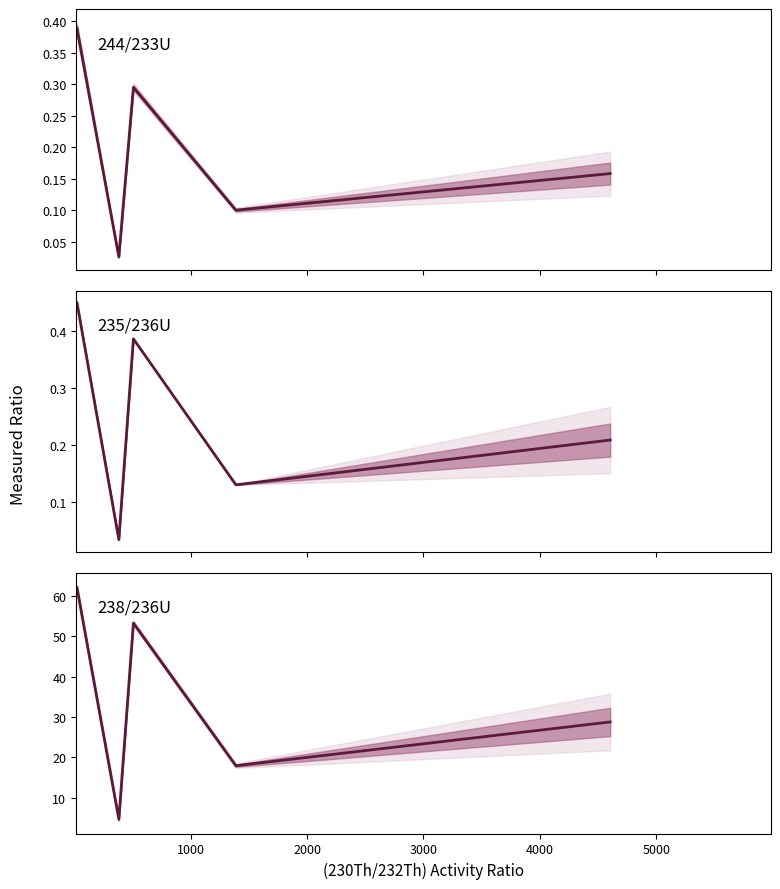

Does the chart have visible grid lines?

No